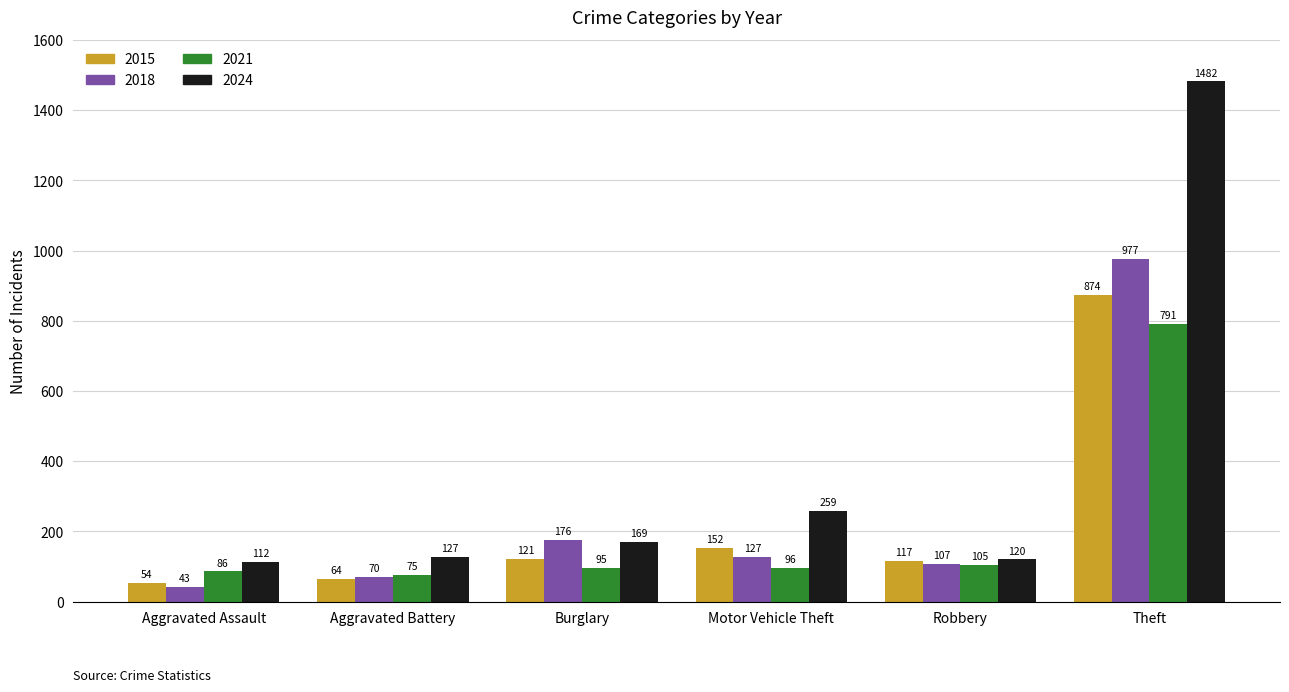

Reading left to right, list all the values displayed in this chart.

2015: Aggravated Assault=54	Aggravated Battery=64	Burglary=121	Motor Vehicle Theft=152	Robbery=117	Theft=874
2018: Aggravated Assault=43	Aggravated Battery=70	Burglary=176	Motor Vehicle Theft=127	Robbery=107	Theft=977
2021: Aggravated Assault=86	Aggravated Battery=75	Burglary=95	Motor Vehicle Theft=96	Robbery=105	Theft=791
2024: Aggravated Assault=112	Aggravated Battery=127	Burglary=169	Motor Vehicle Theft=259	Robbery=120	Theft=1482